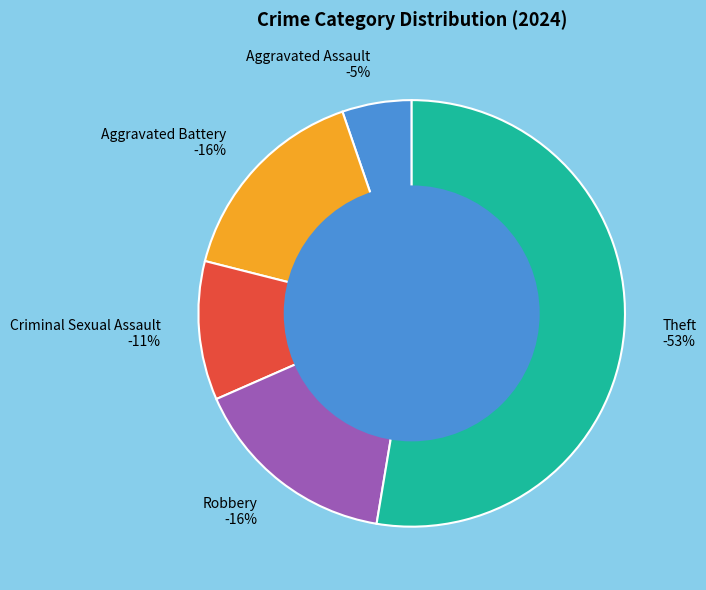

True or false: Robbery accounts for 16% of the total.

True